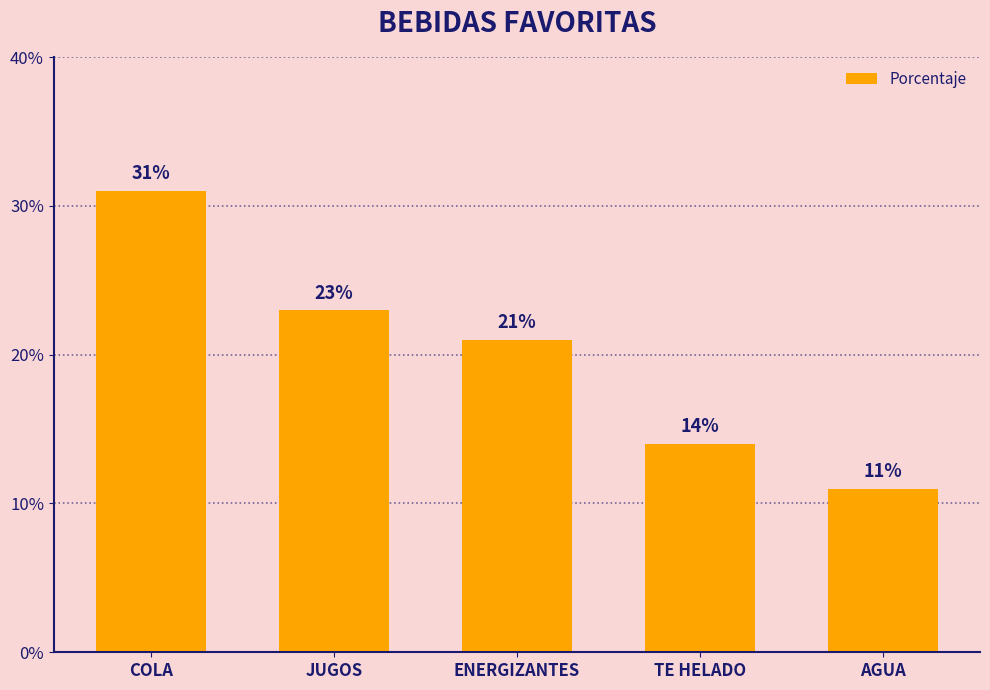

What position from the left is ENERGIZANTES?

3